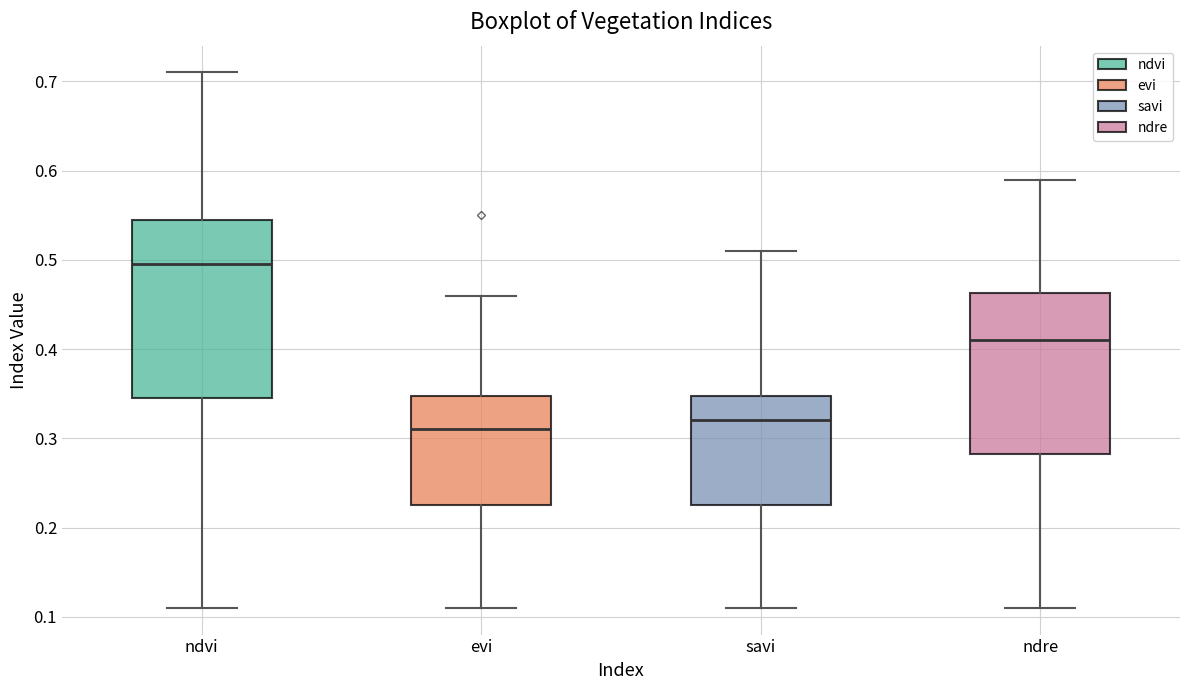

Reading left to right, read every box against the y-axis: the position of its median line, the range the box covers, and the ends of its whiskers. The values are not printed on the chart, so give them approximately, as read against the axis.

ndvi: median 0.50, box 0.35 to 0.55, whiskers 0.11 to 0.71
evi: median 0.31, box 0.23 to 0.35, whiskers 0.11 to 0.46
savi: median 0.32, box 0.23 to 0.35, whiskers 0.11 to 0.51
ndre: median 0.41, box 0.28 to 0.46, whiskers 0.11 to 0.59